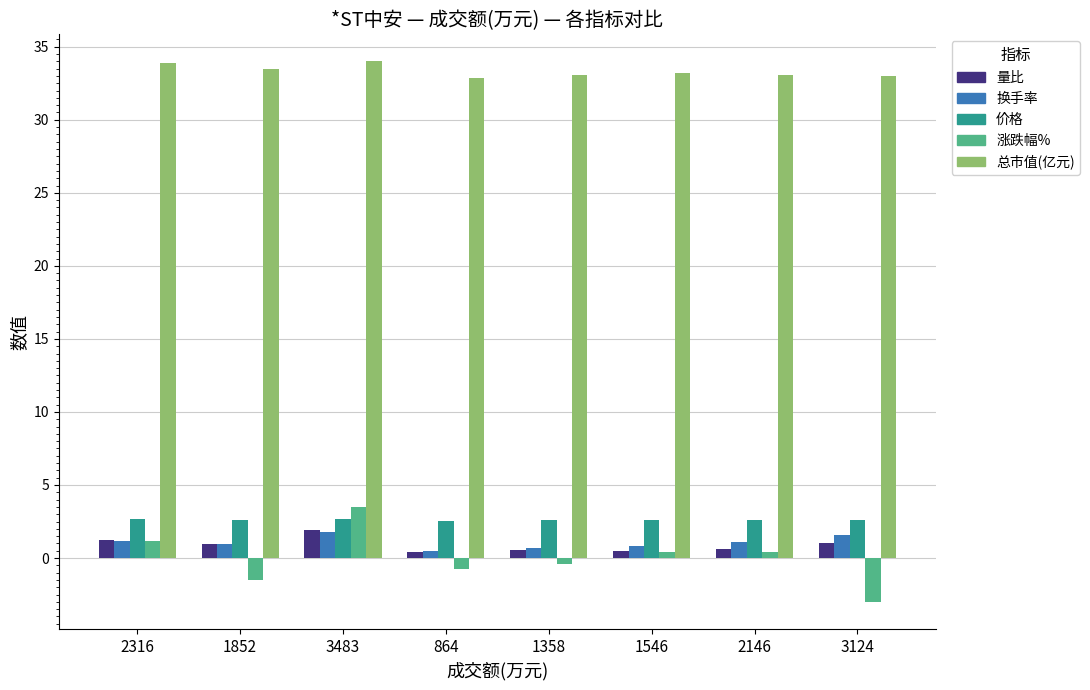

What is the difference between the highest and lowest values at 864?

33.6